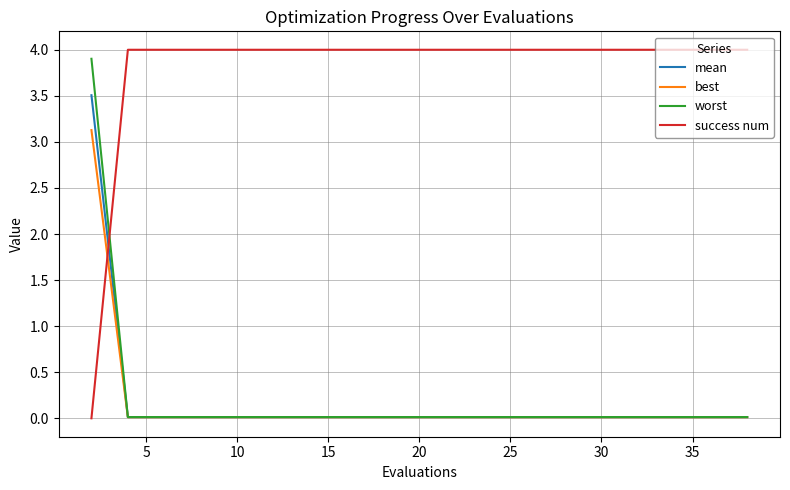

True or false: success num and best cross at least once.

True